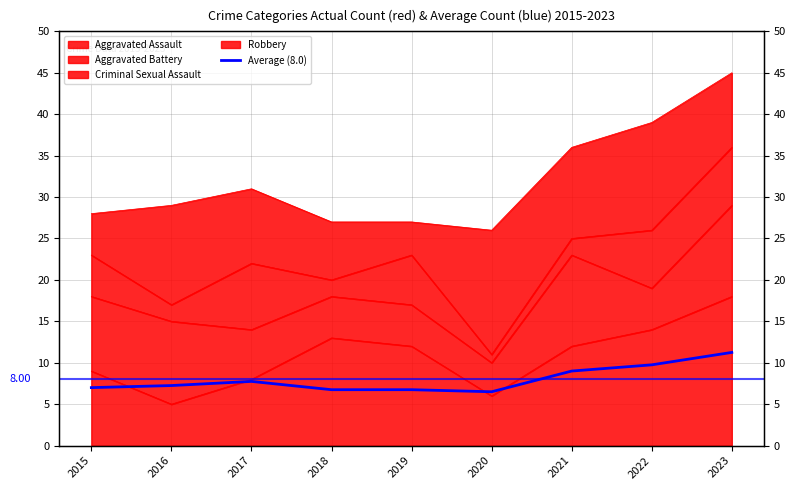

True or false: the data has more than 0 interior local peaks.

True